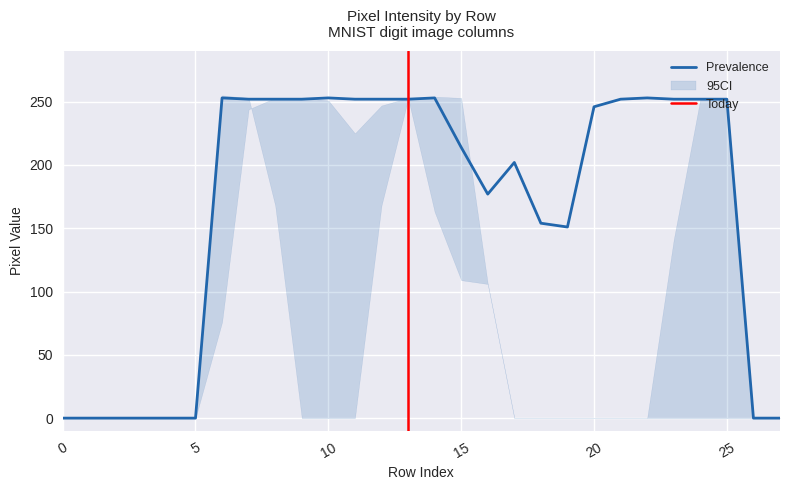

True or false: Prevalence has a value of 0 at 0.

True